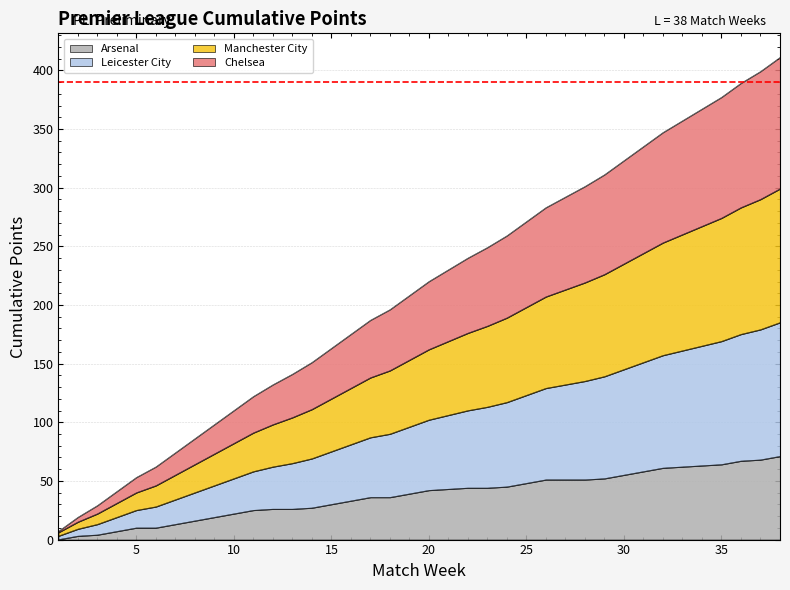

Does the chart have visible grid lines?

Yes